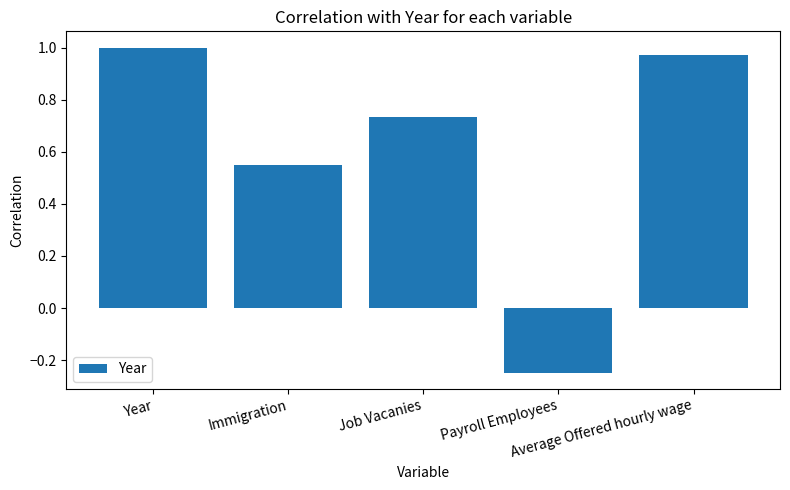

What position from the left is Payroll Employees?

4